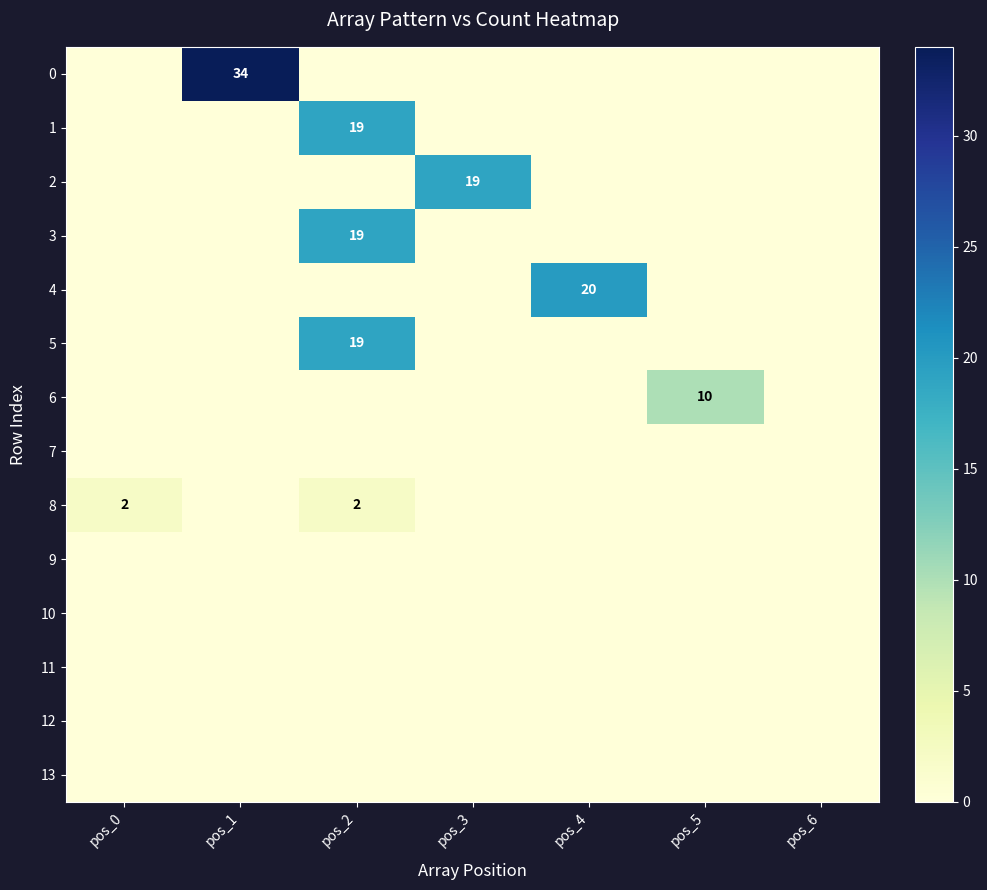

What is the total value across all series at pos_0?

2